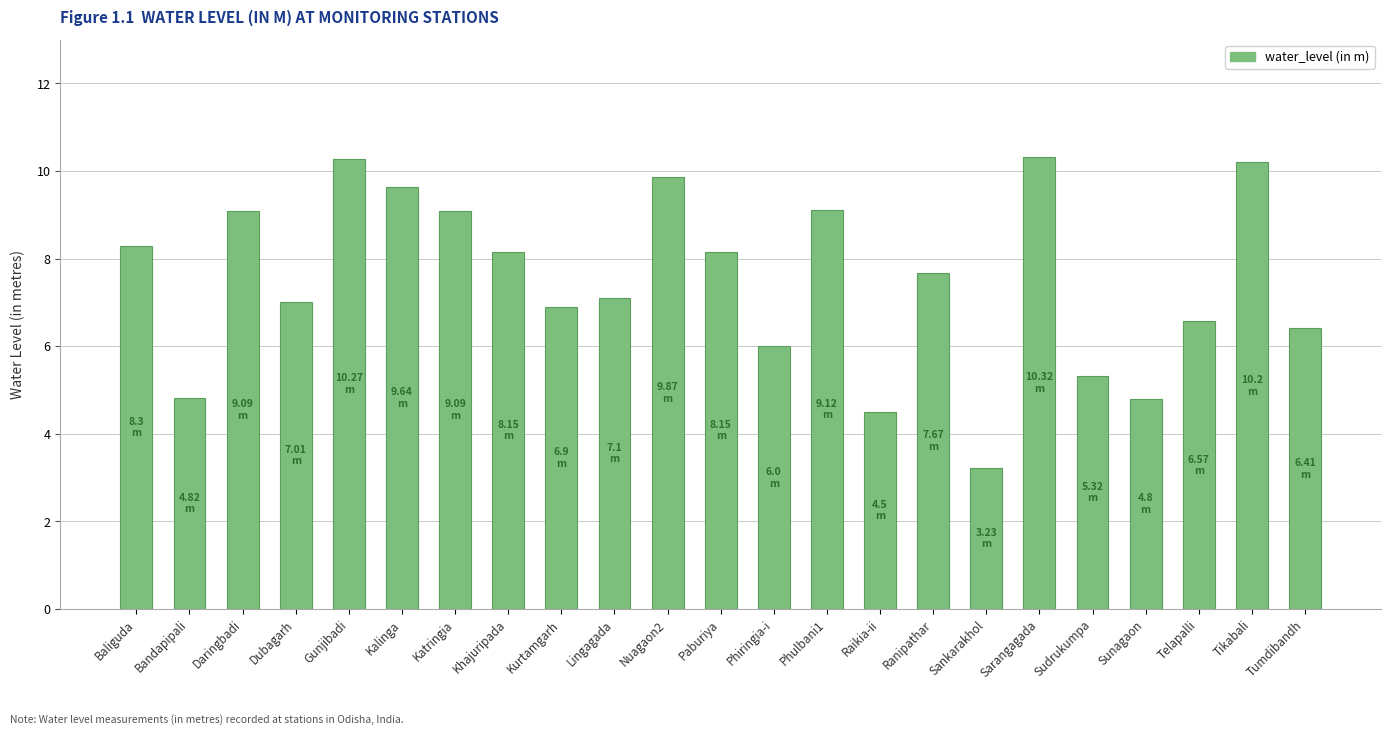

Reading left to right, what are all the values shown in this chart?

8.3	4.8	9.1	7.0	10.3	9.6	9.1	8.2	6.9	7.1	9.9	8.2	6.0	9.1	4.5	7.7	3.2	10.3	5.3	4.8	6.6	10.2	6.4